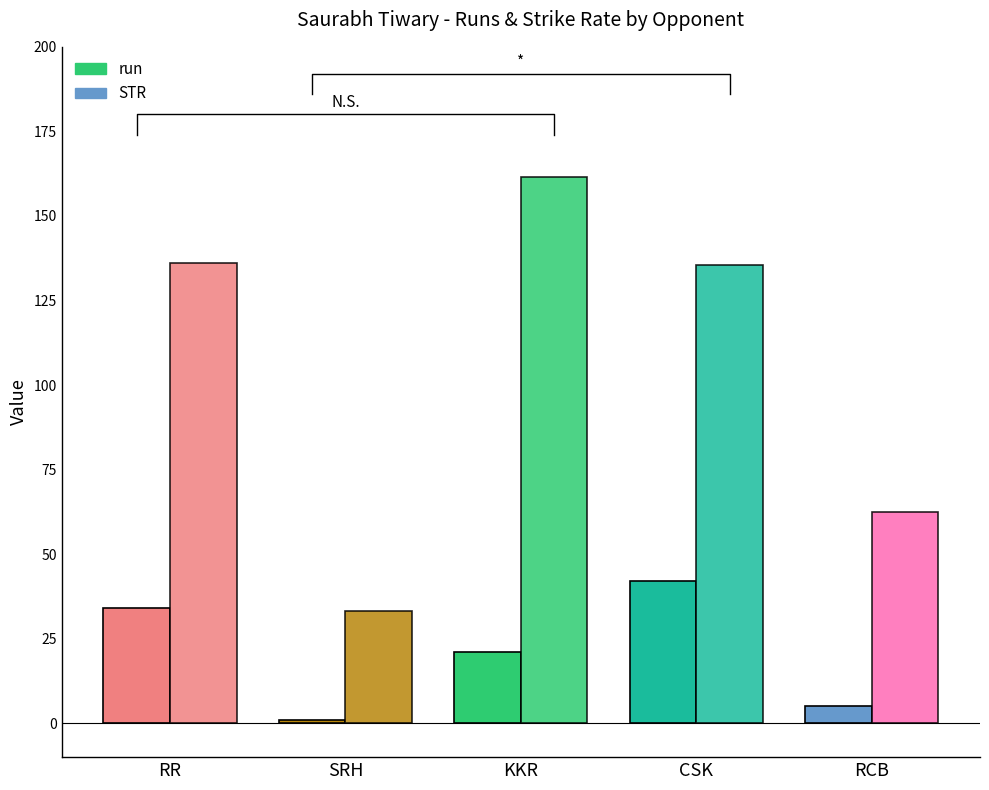

True or false: run has a value of 34.0 at Rajasthan Royals.

True